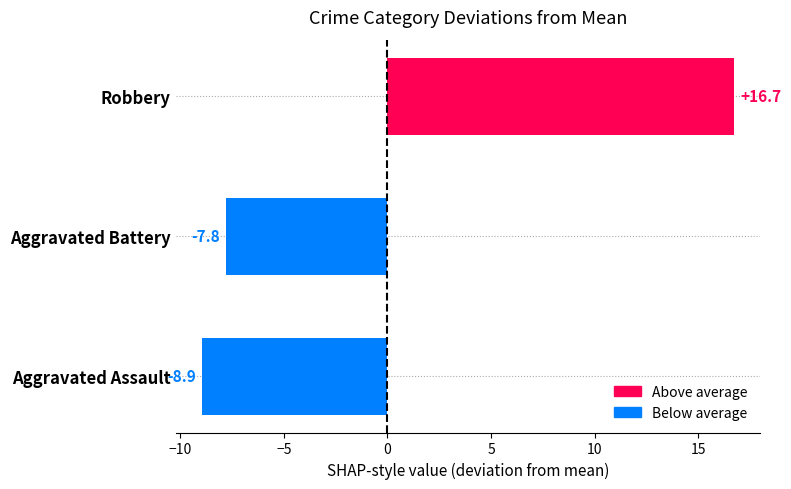

List the labels in order of value, largest first.

Robbery, Aggravated Battery, Aggravated Assault